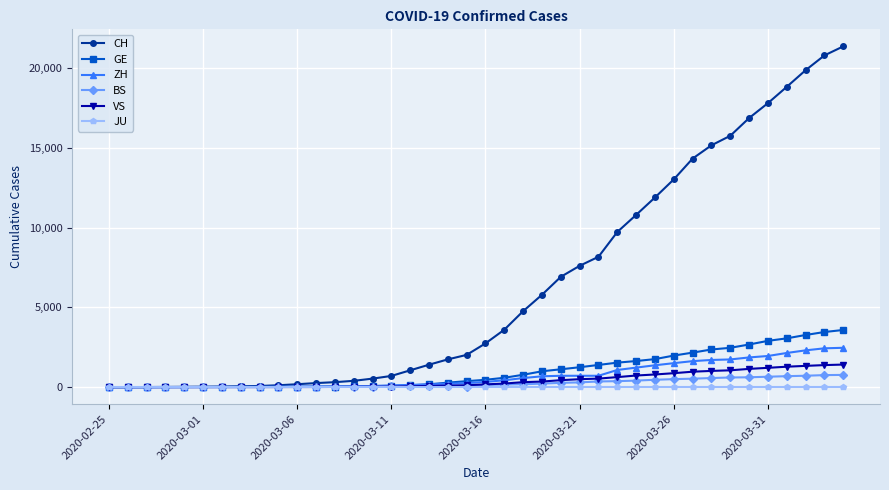

Which series has the largest range (max minus min)?

CH